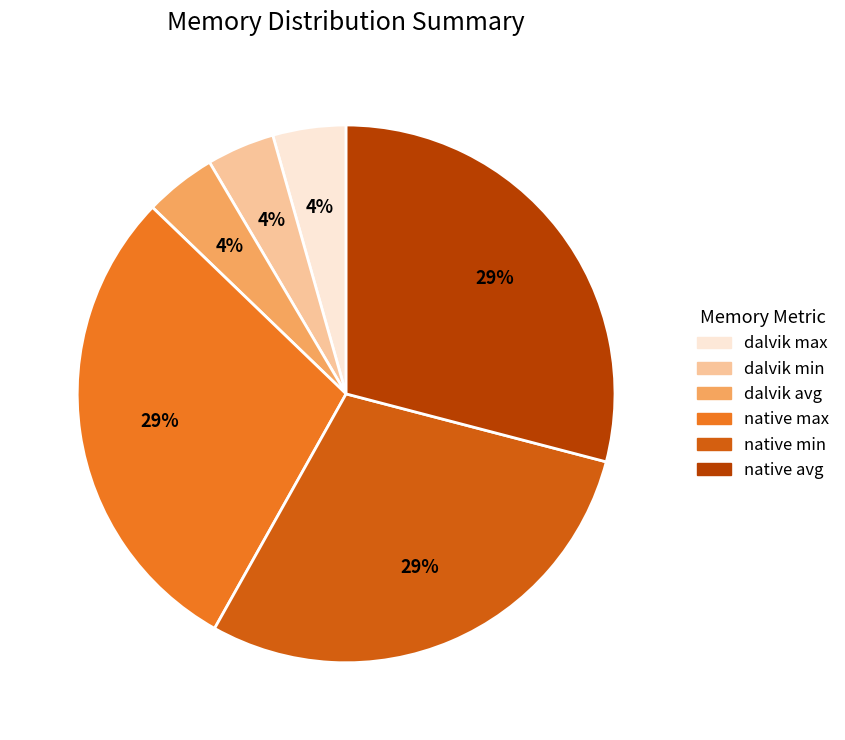

To the nearest percent, what is the difference between the largest and smallest slice percentages?

25%